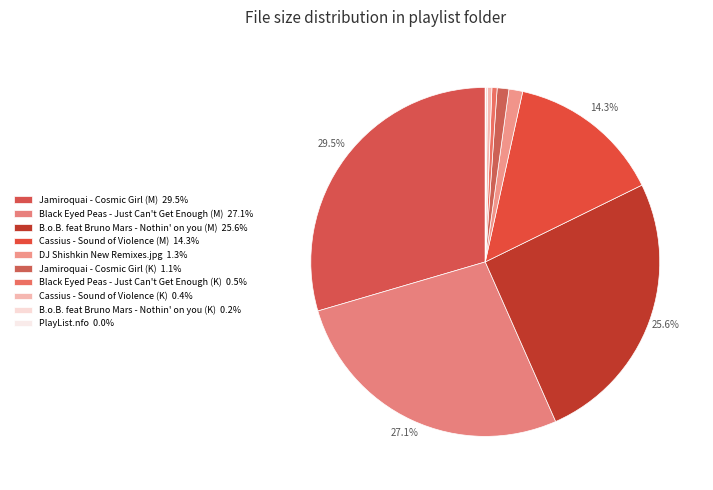

Which slice is the smallest?

PlayList.nfo